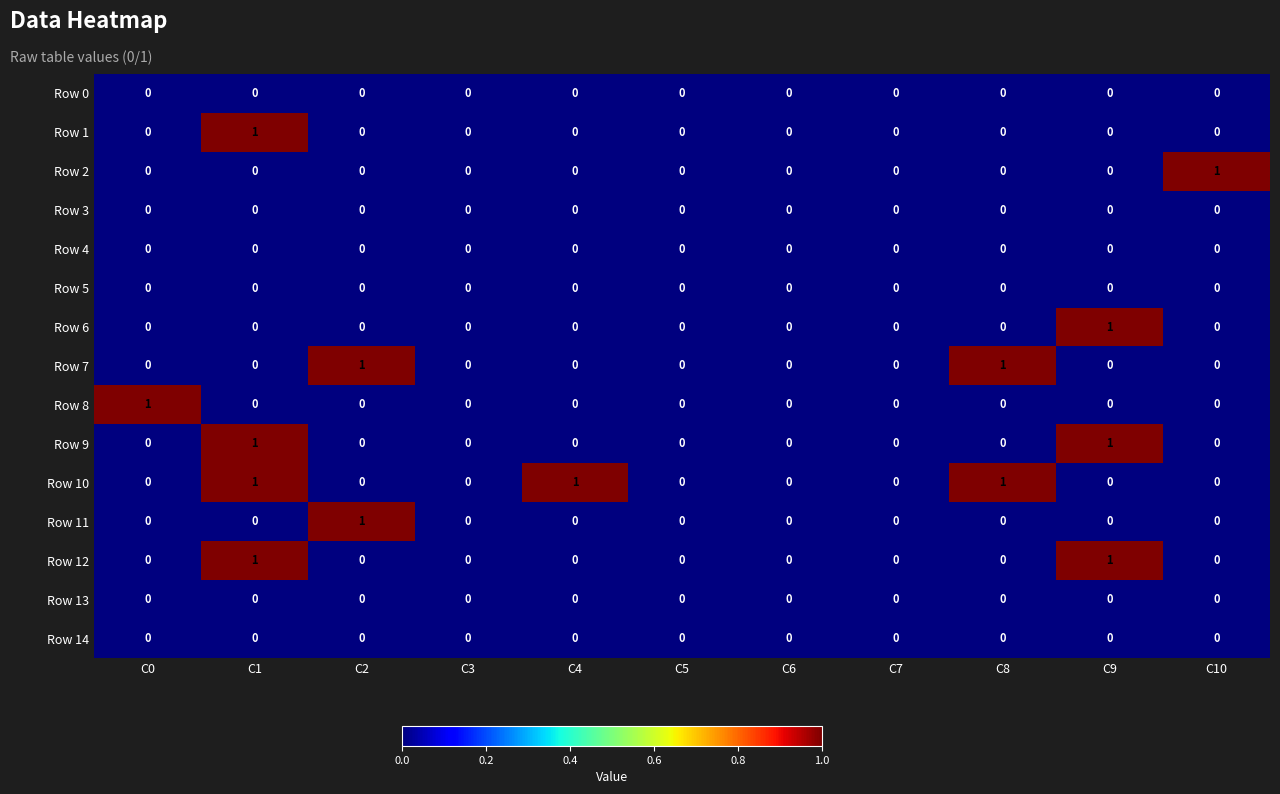

The Row 8 series shows -1 at C4. True or false?

False